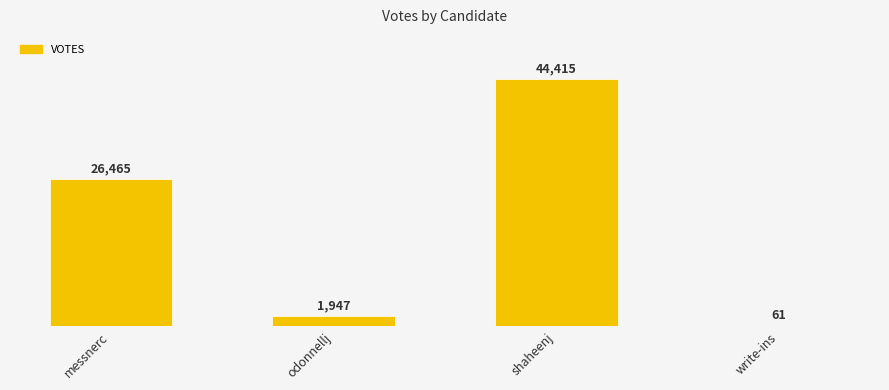

What is the label of the 4th bar from the right?

messnerc